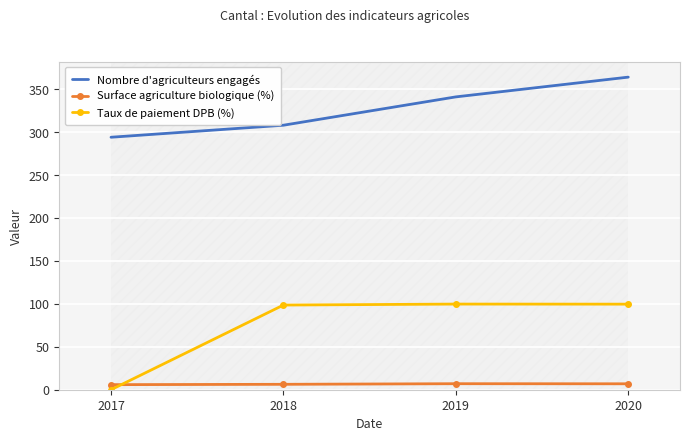

Where is the first local maximum for Surface agriculture biologique (%)?

2019